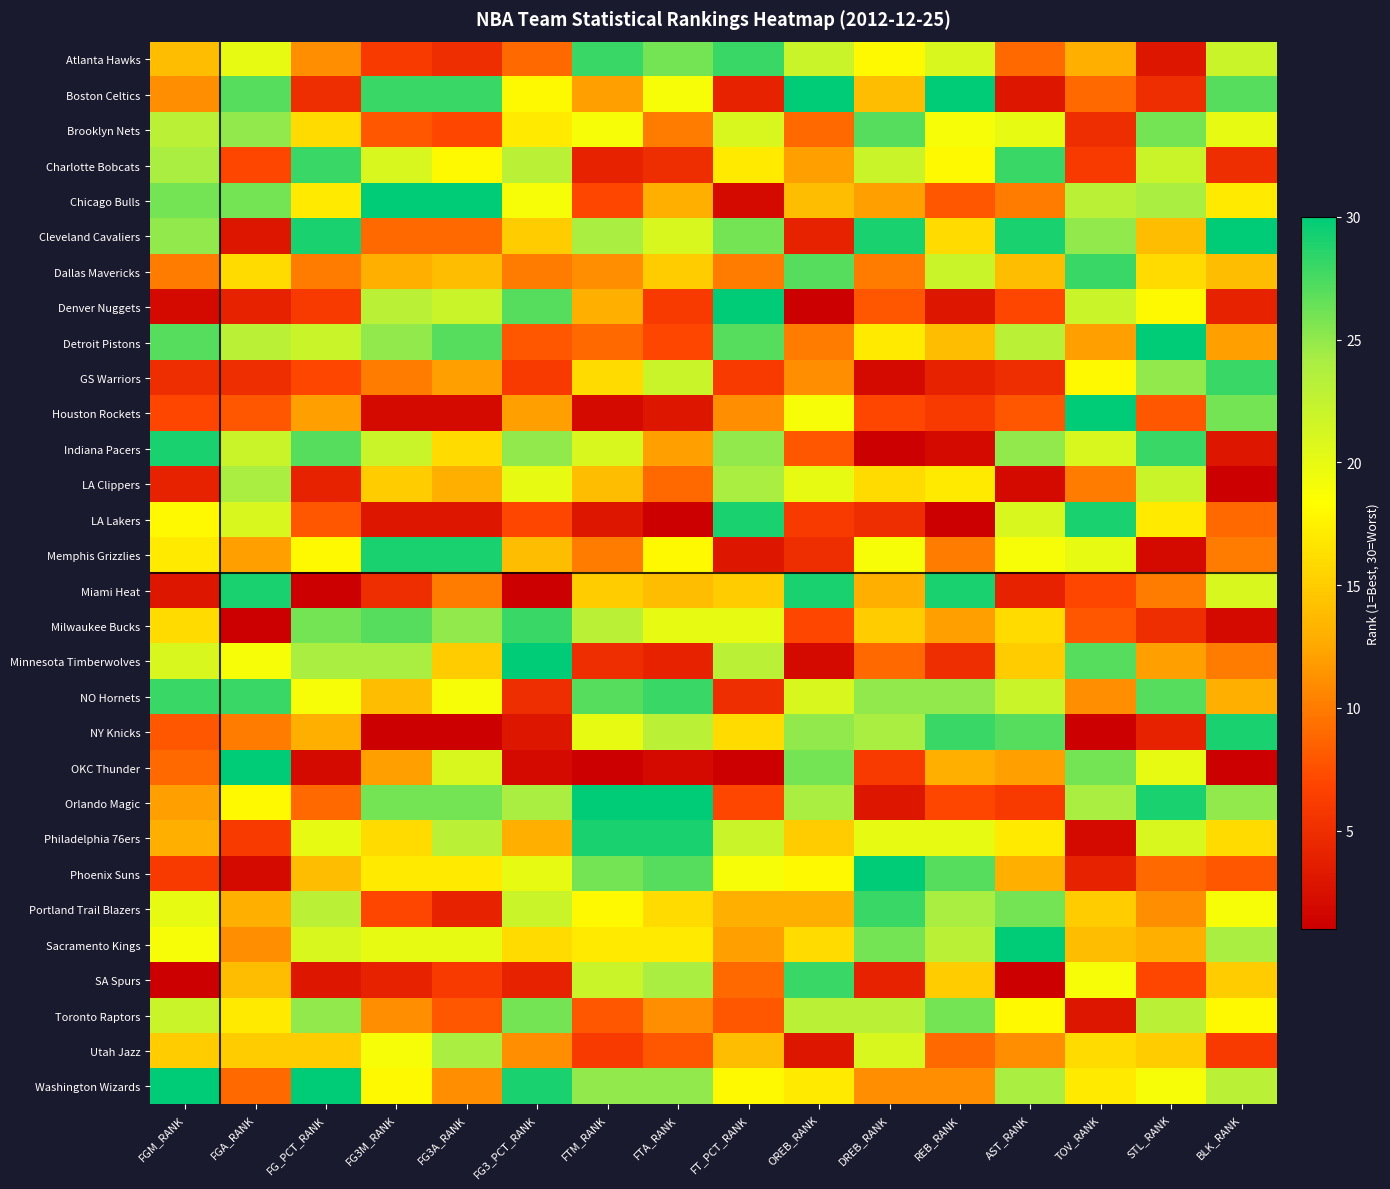

At how many categories does at least one series exceed 9?

16